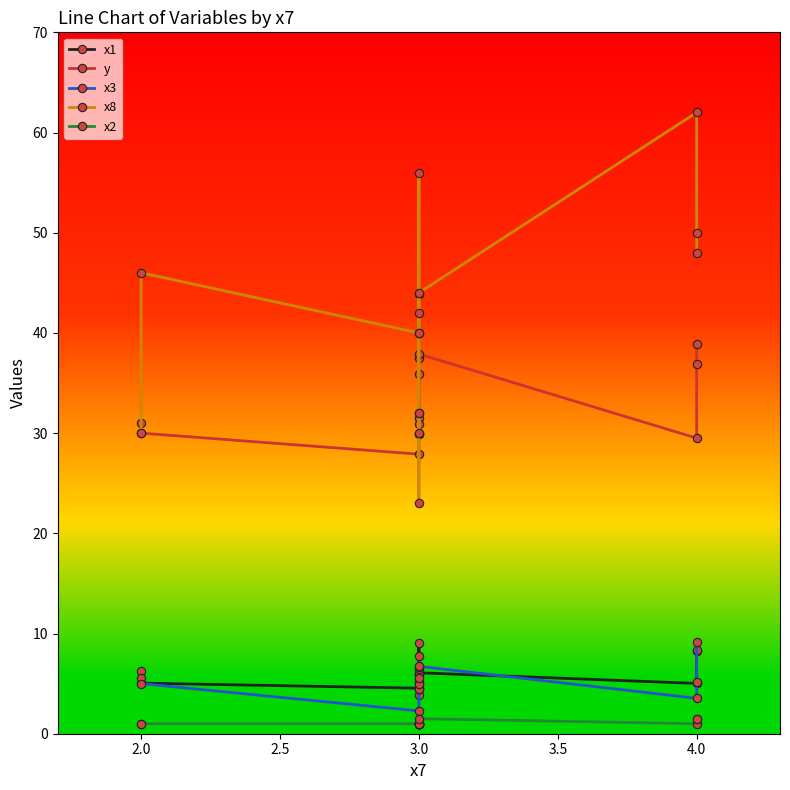

At which category does x8 reach its first local peak?

2.0